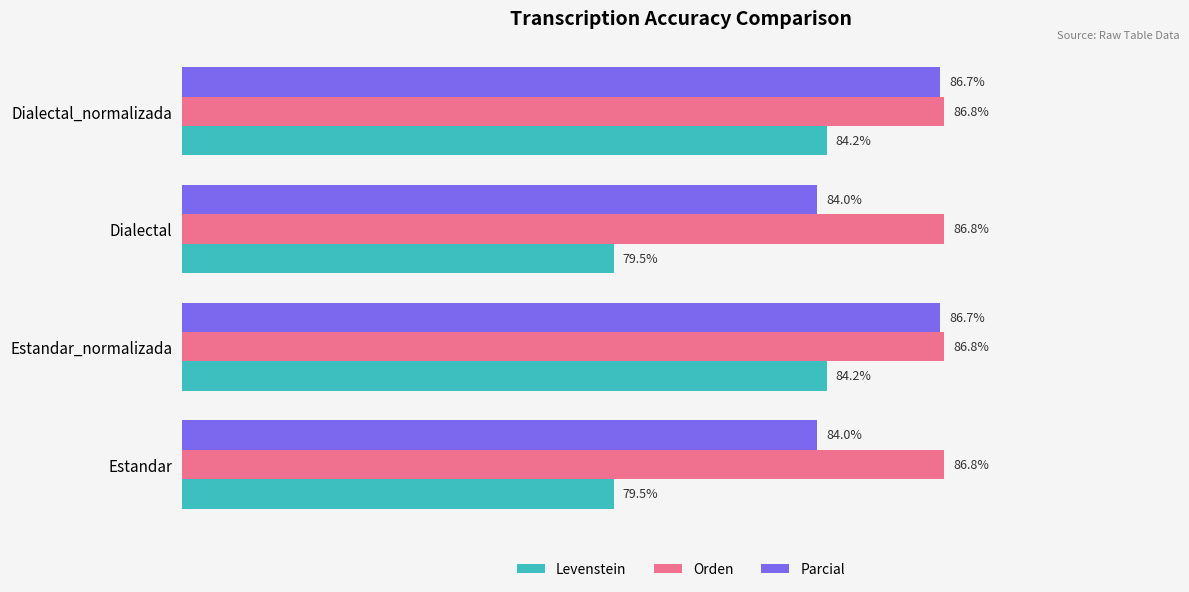

Which series has the widest spread of values?

Levenstein